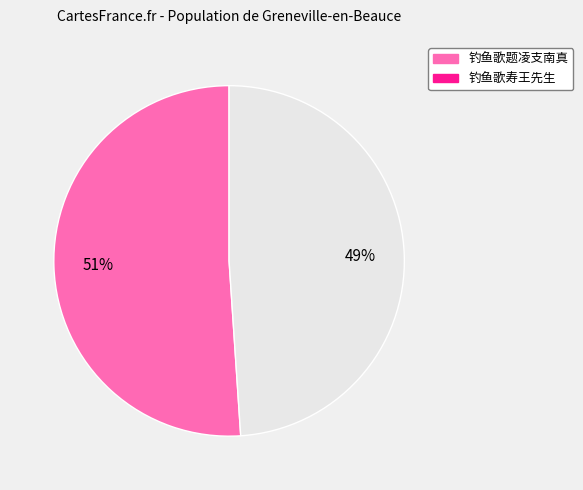

How many slices are in this pie chart?

2